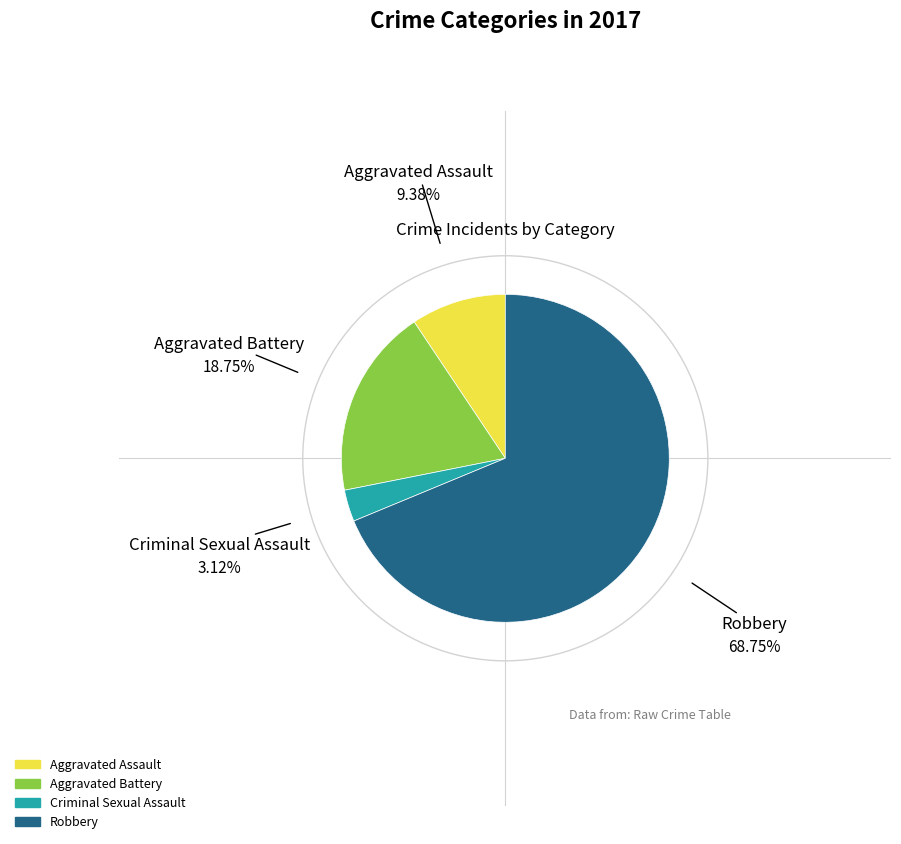

What is the ratio of the value at Aggravated Assault to the value at Aggravated Battery?

0.5